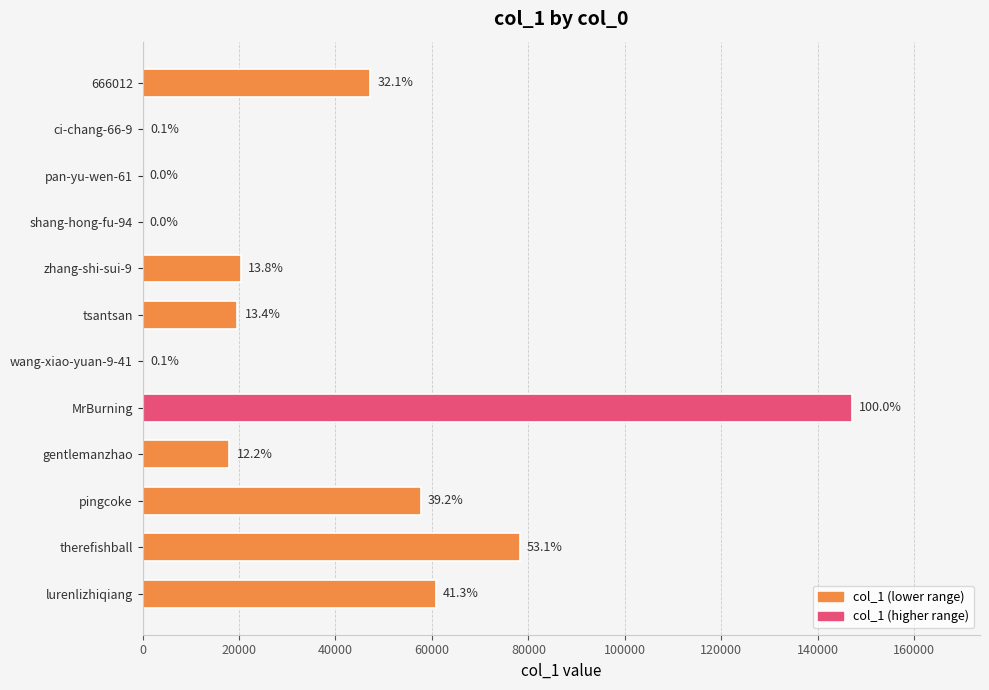

Are the bars horizontal?

Yes